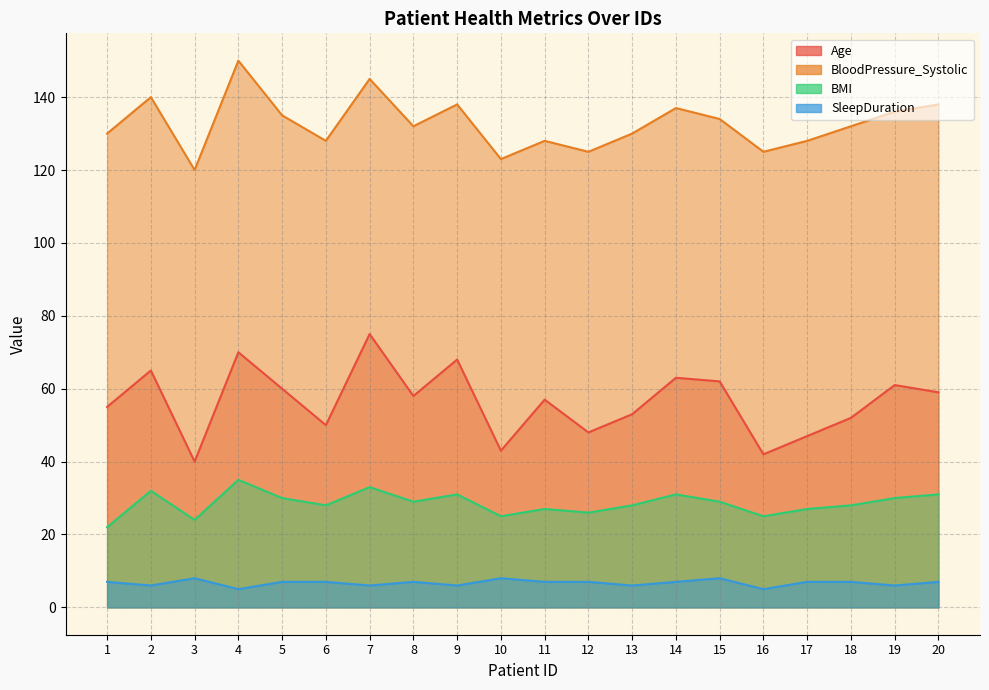

What is the difference between the BloodPressure_Systolic values at 9 and 17?

10